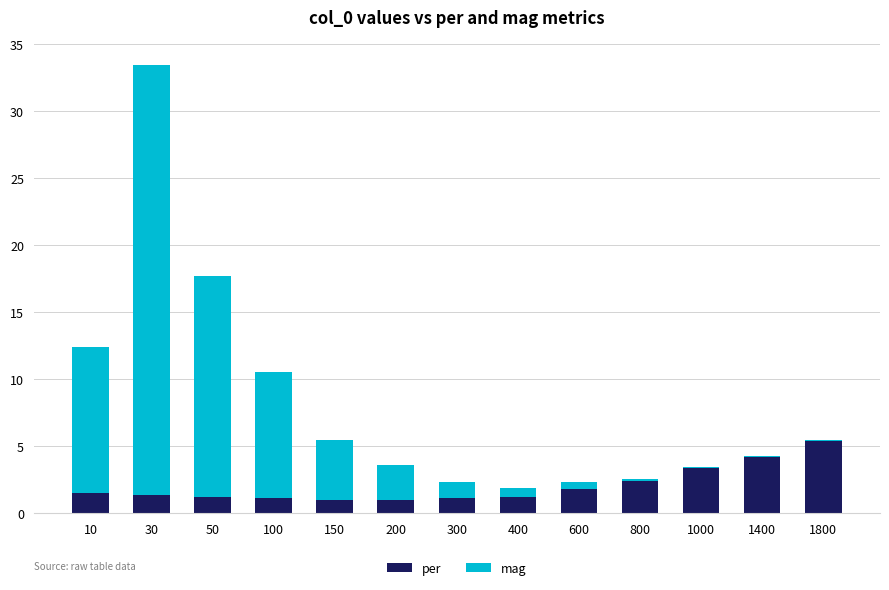

What is the total value across all series at 1800?

5.4